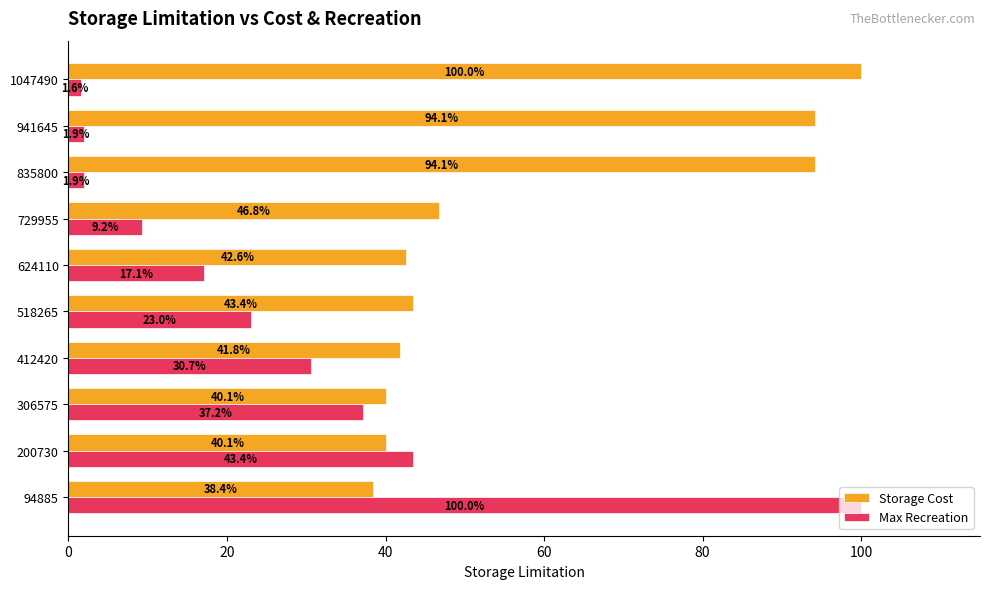

What is the average value of the Storage Cost series?

58.1